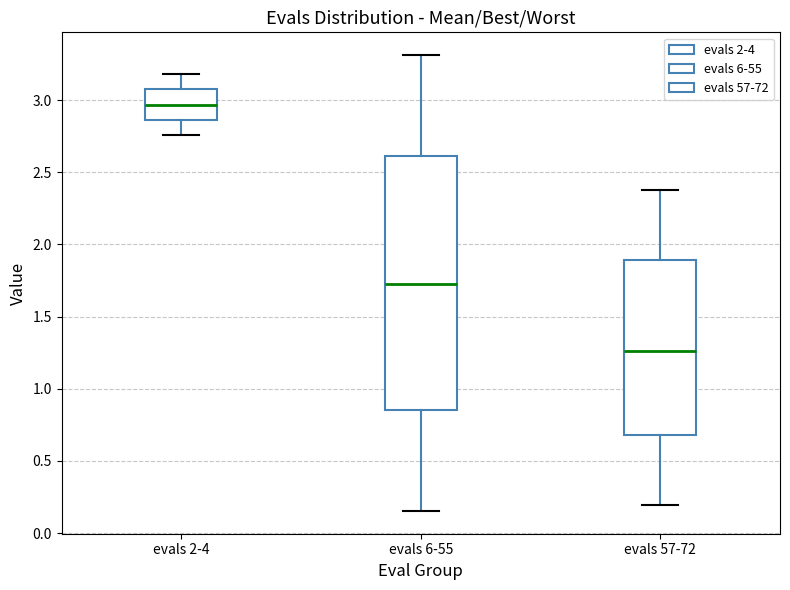

Where is the upper edge of the box for evals 6-55 on the y-axis? The values are not printed on the chart, so give them approximately, as read against the axis.

2.60